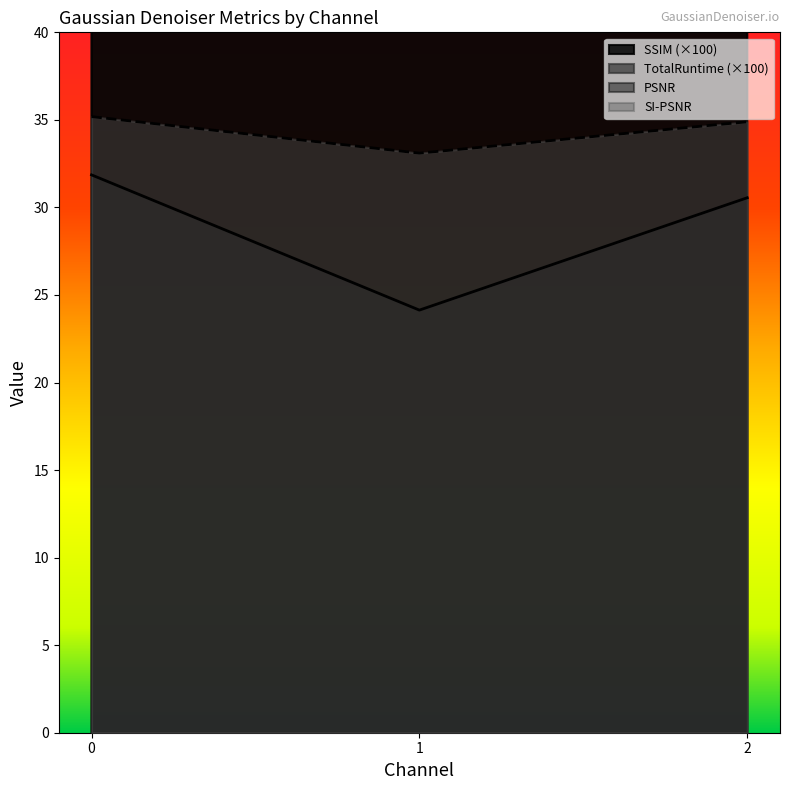

The value of SI-PSNR at 1 is 33.1. True or false?

True